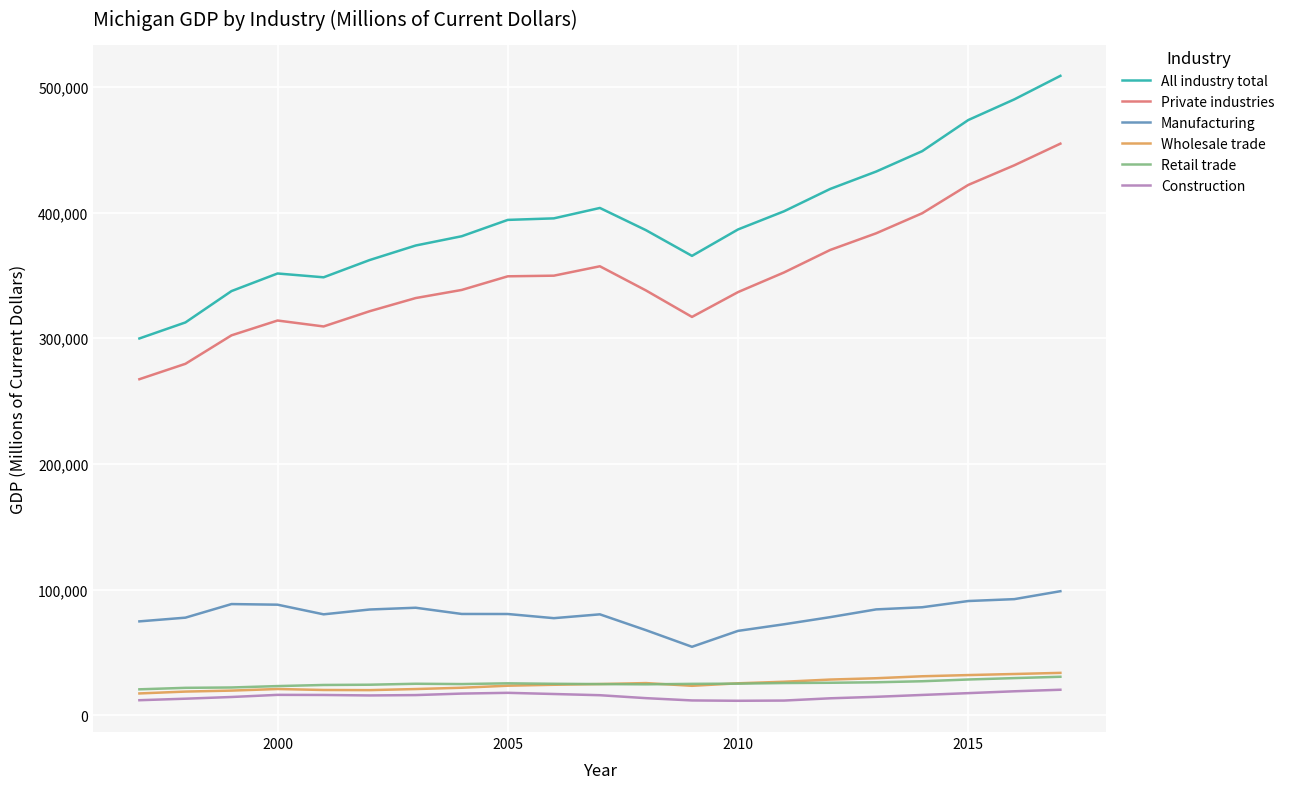

True or false: Wholesale trade and Private industries cross at least once.

False